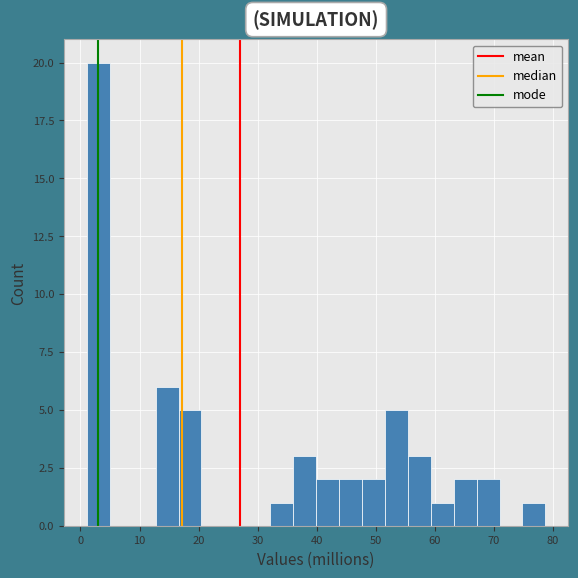

Read against the x-axis, roughly where is the centre of the tallest bar?

3